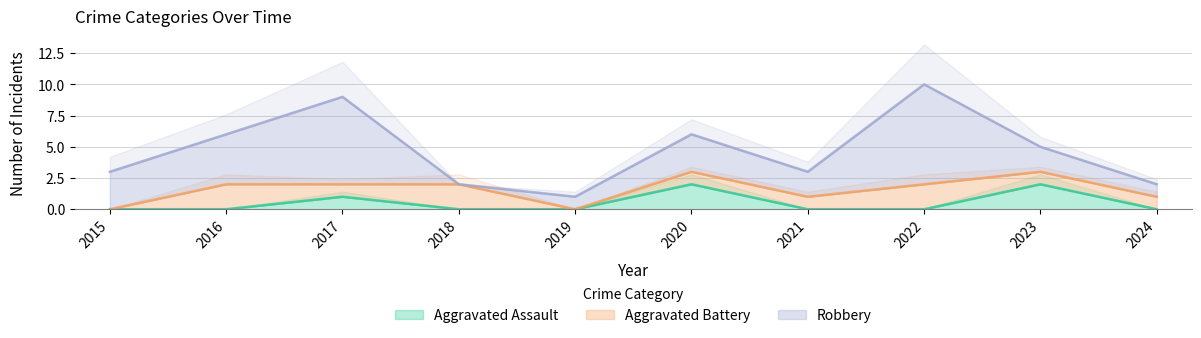

How many values in Aggravated Assault are above zero?

3